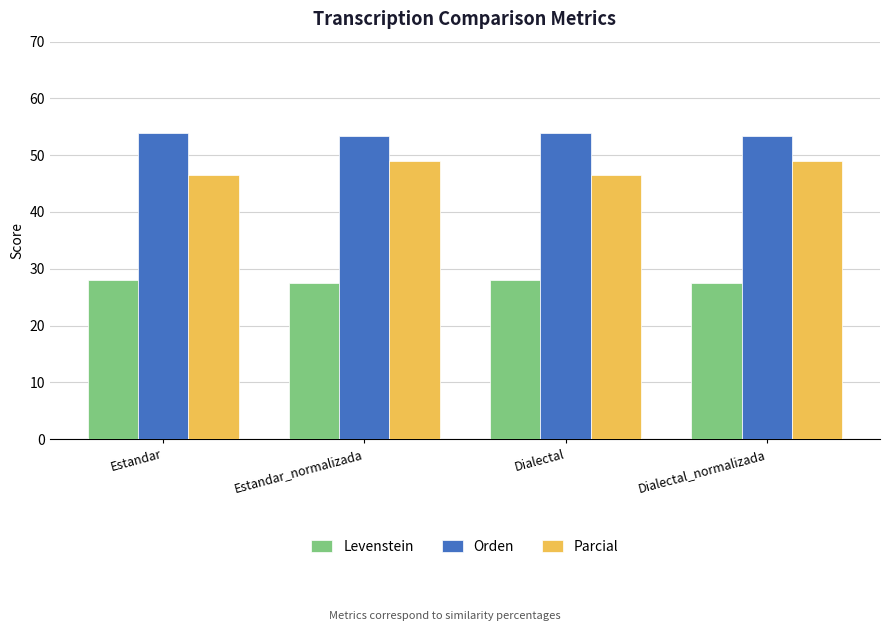

At how many categories does at least one series exceed 38?

4